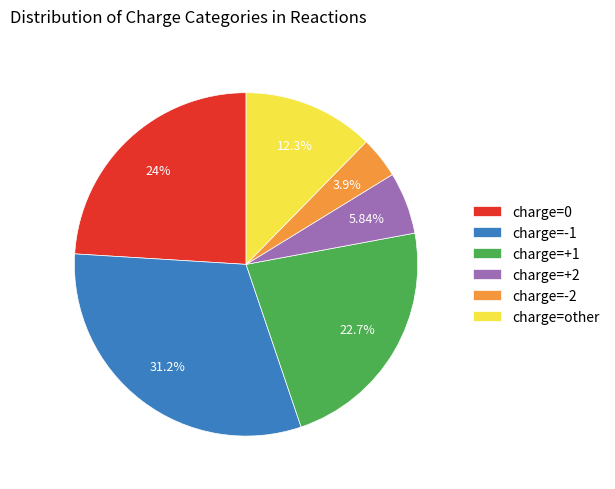

Which has a higher value, charge=-2 or charge=+1?

charge=+1